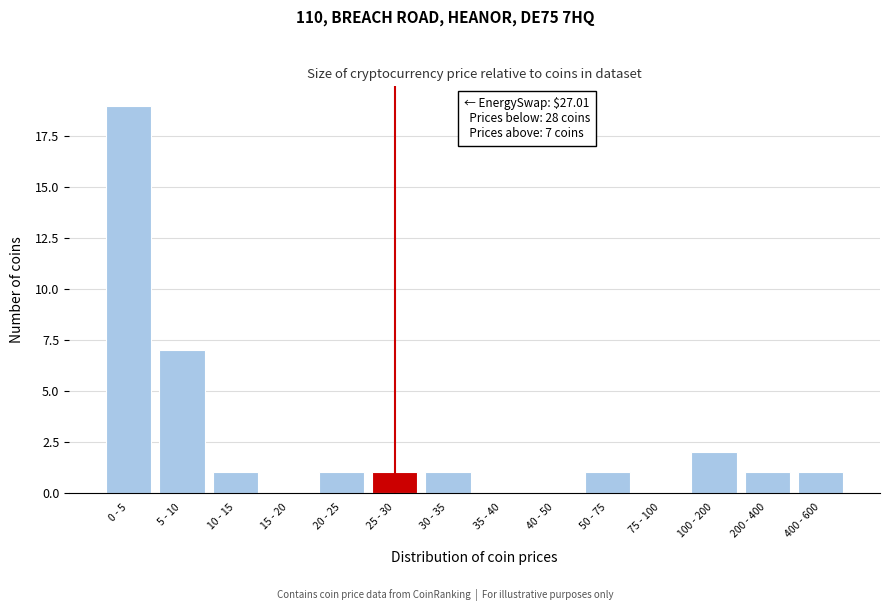

Reading left to right, what are all the values shown in this chart?

0 - 5=19	5 - 10=7	10 - 15=1	15 - 20=0	20 - 25=1	25 - 30=1	30 - 35=1	35 - 40=0	40 - 50=0	50 - 75=1	75 - 100=0	100 - 200=2	200 - 400=1	400 - 600=1